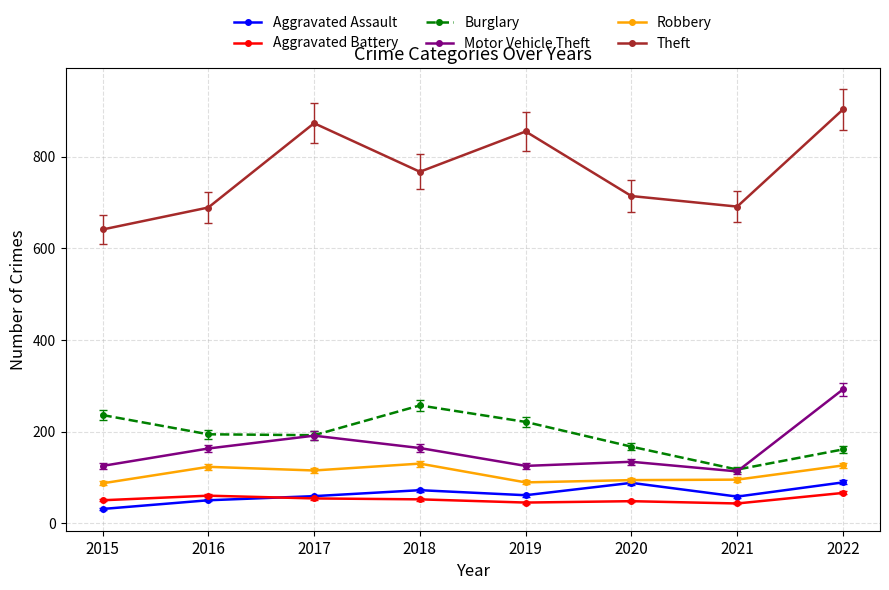

Between 2019 and 2021, which series saw the biggest shift?

Theft